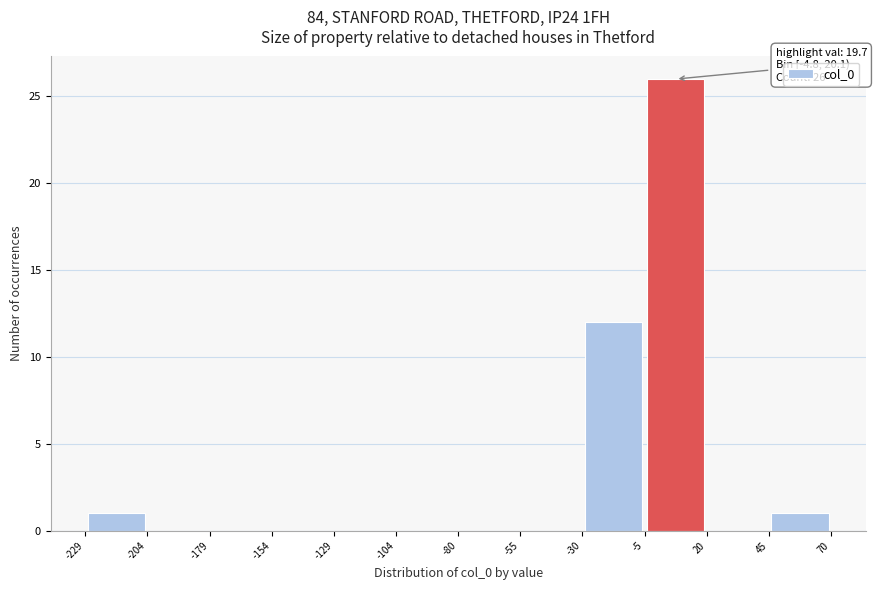

Which range on the x-axis has the tallest bar?

-5 to 20